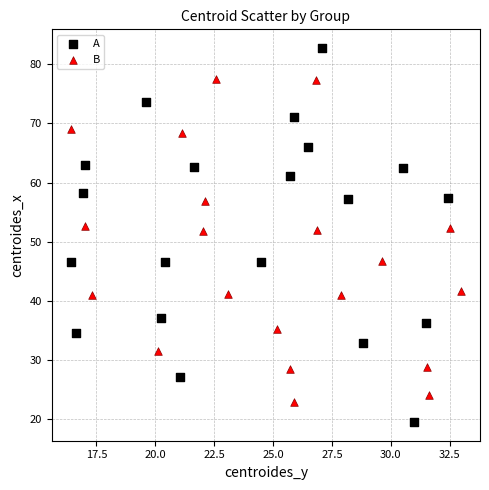

Which series reaches the maximum Y coordinate?

A